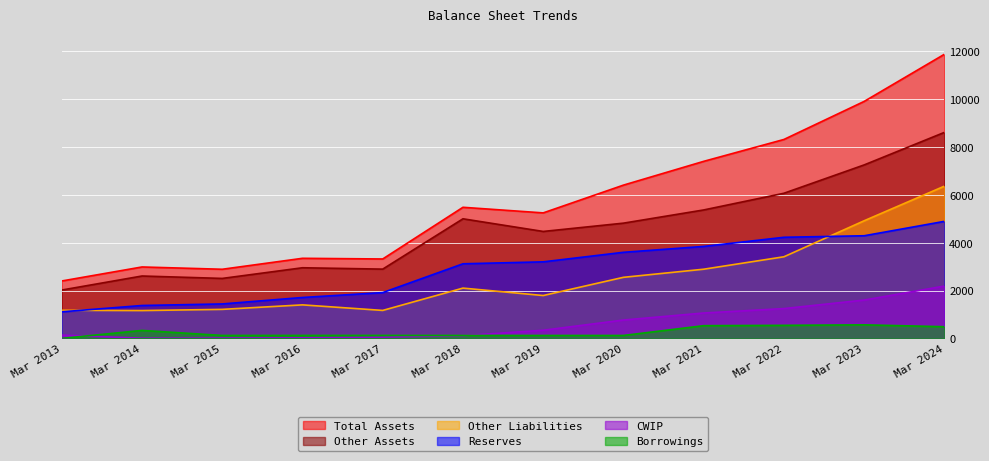

How many interior local peaks does the Other Assets series have?

3